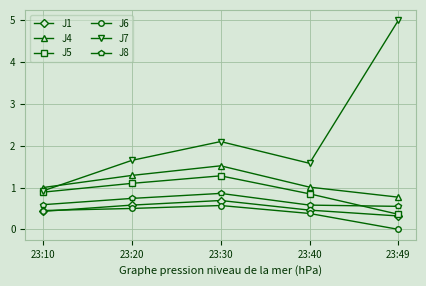

What are all the series names shown in the legend?

J1, J4, J5, J6, J7, J8